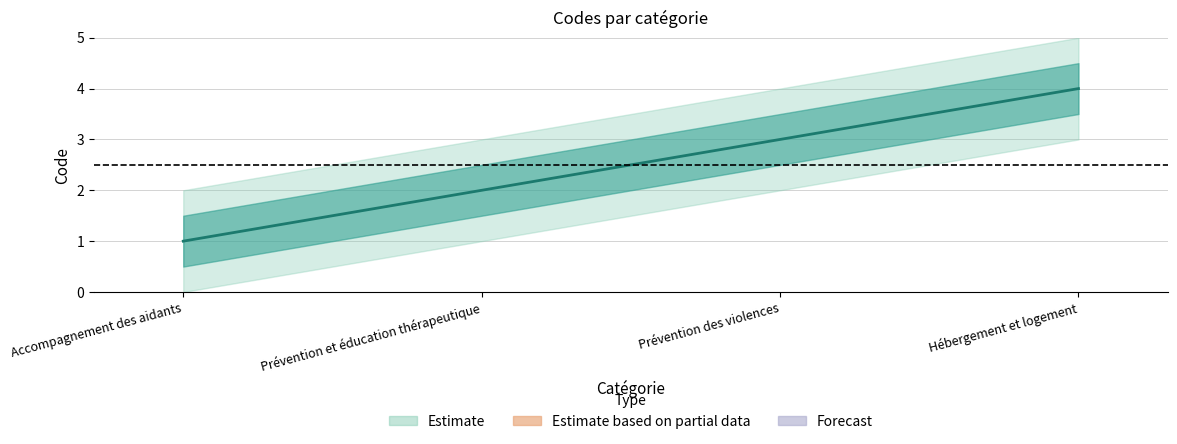

What is the change in value from Accompagnement des aidants to Prévention des violences?

+2